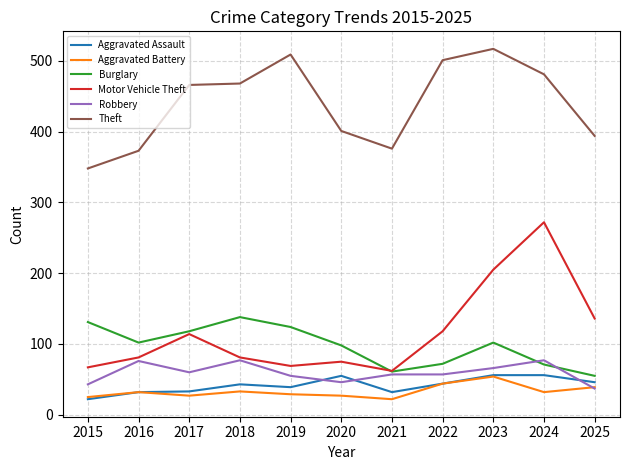

What is the maximum value for Motor Vehicle Theft?

272